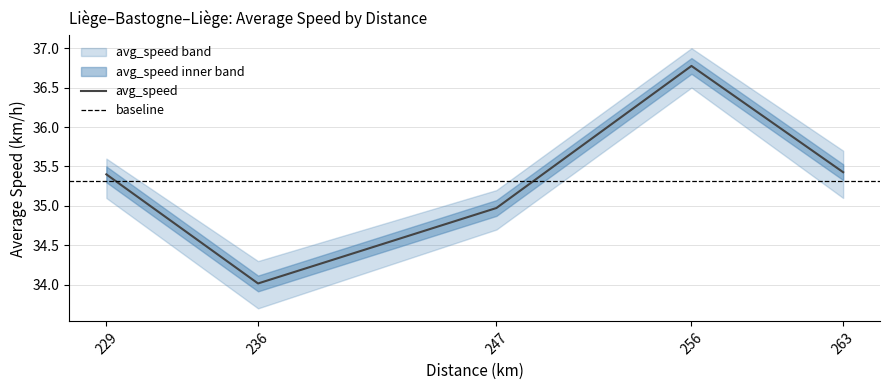

True or false: the data shows 35.4 at 263.

True